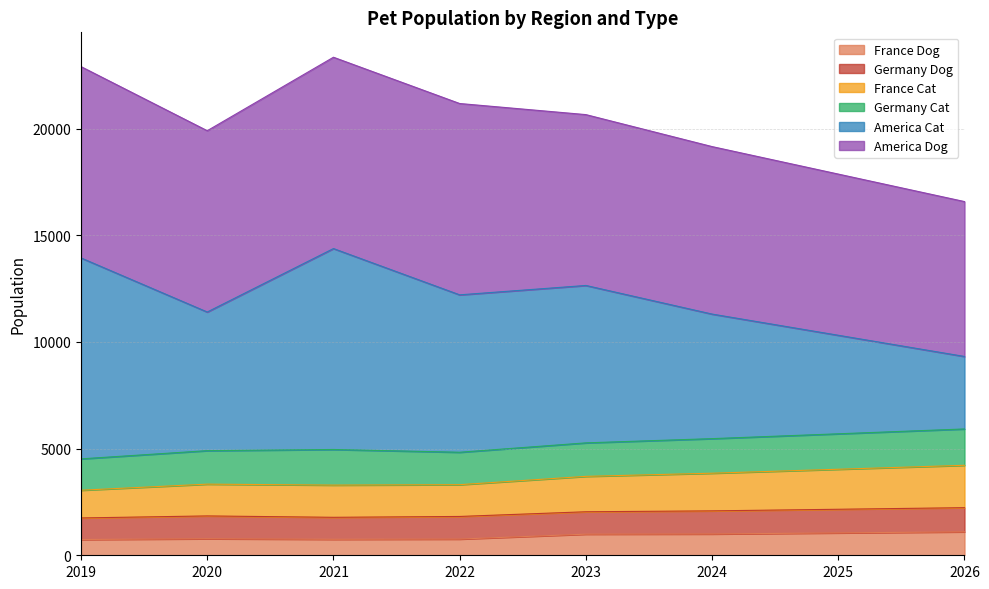

At which label does France Dog first exceed 990?

2024